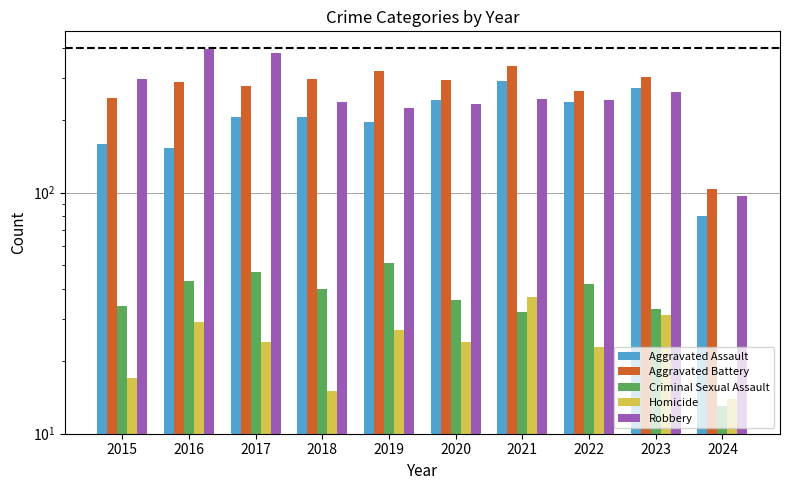

What are all the series names shown in the legend?

Aggravated Assault, Aggravated Battery, Criminal Sexual Assault, Homicide, Robbery